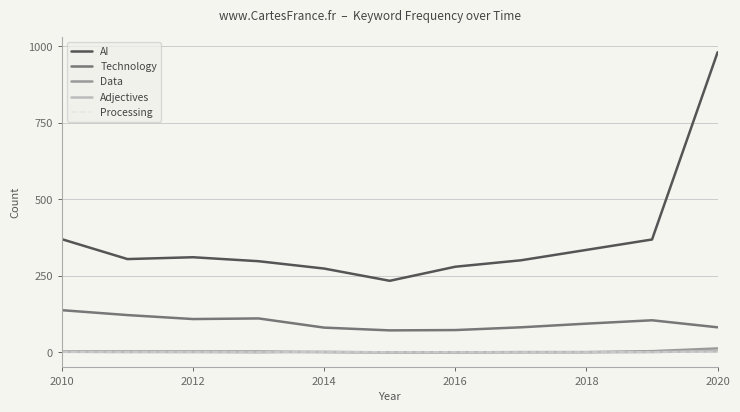

Which series has the widest spread of values?

AI